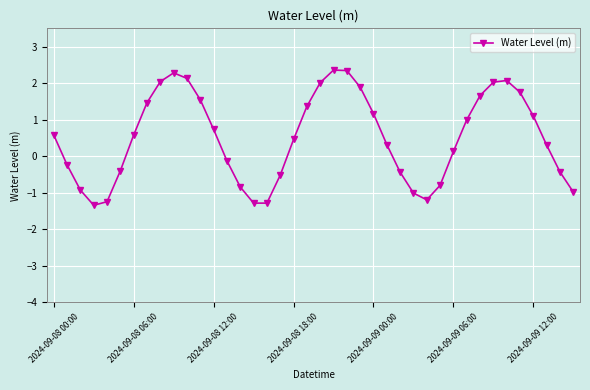

True or false: the data has more than 2 interior local peaks.

True